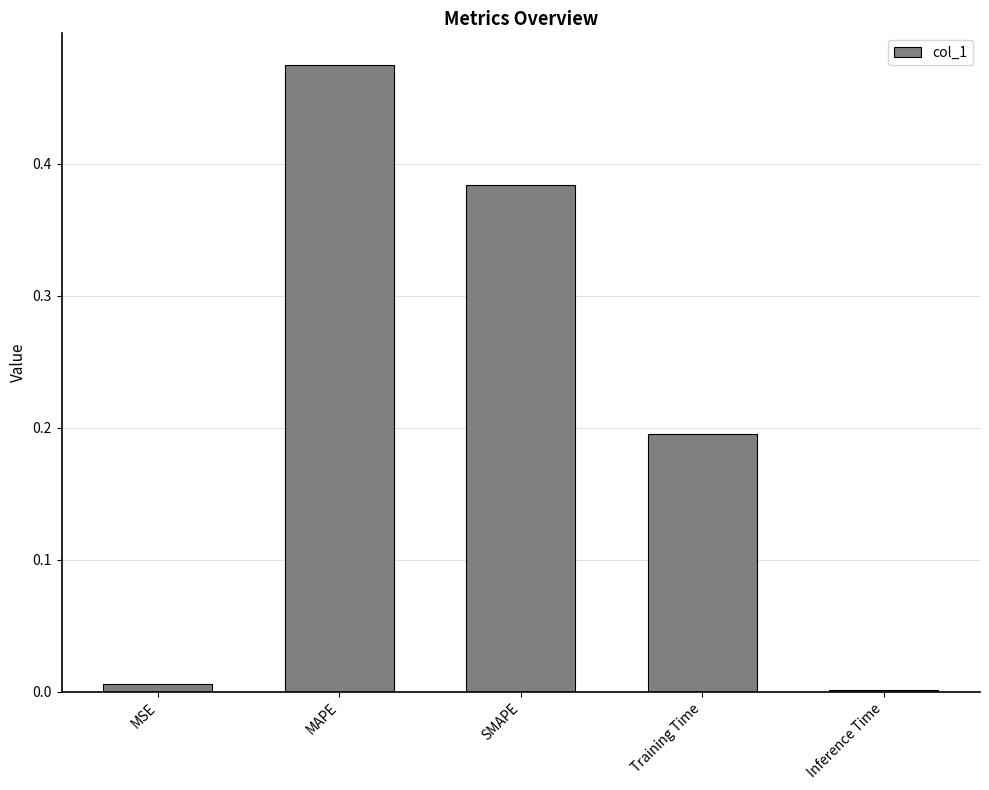

The value at Training Time is 0.1. True or false?

False